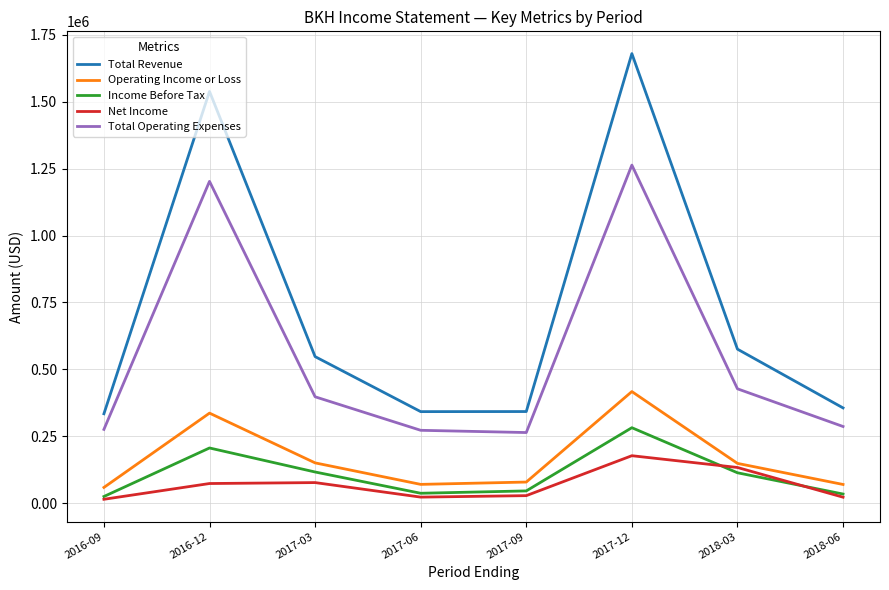

At which category is the sum across all series the highest?

2017-12